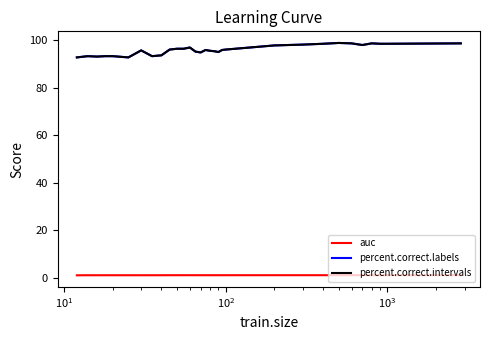

Does the chart display data point markers on the line(s)?

No